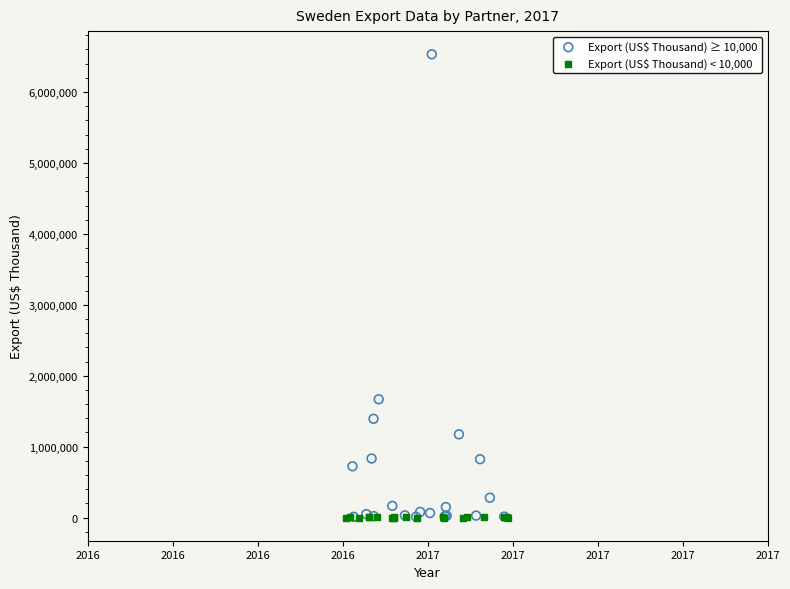

Which series contains the highest Y value?

Export (US$ Thousand) ≥ 10,000